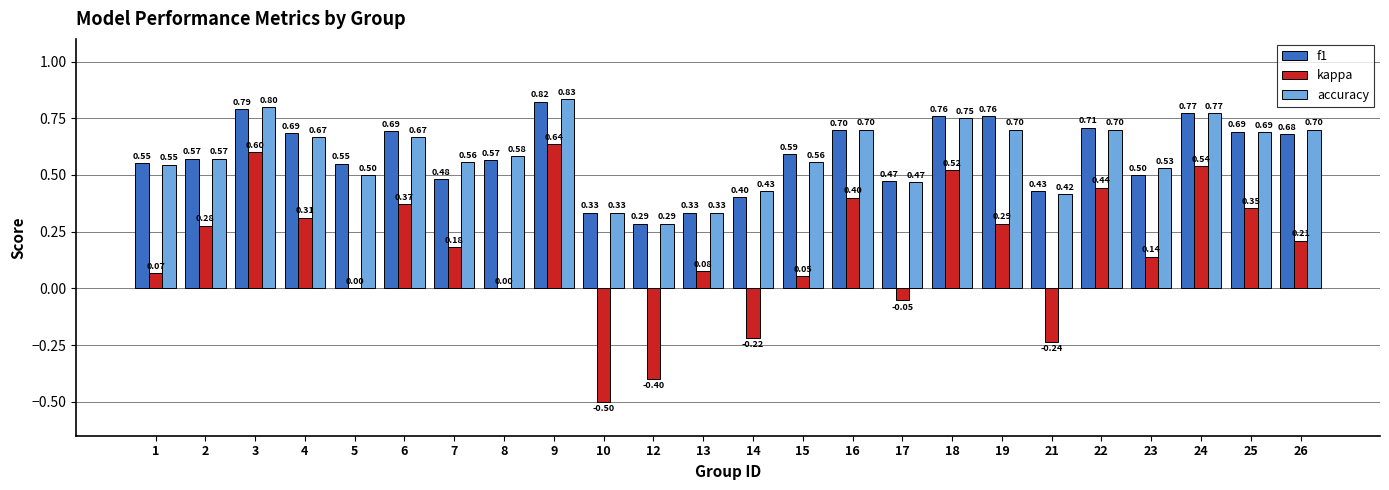

Which series changed the most between 18 and 22?

kappa